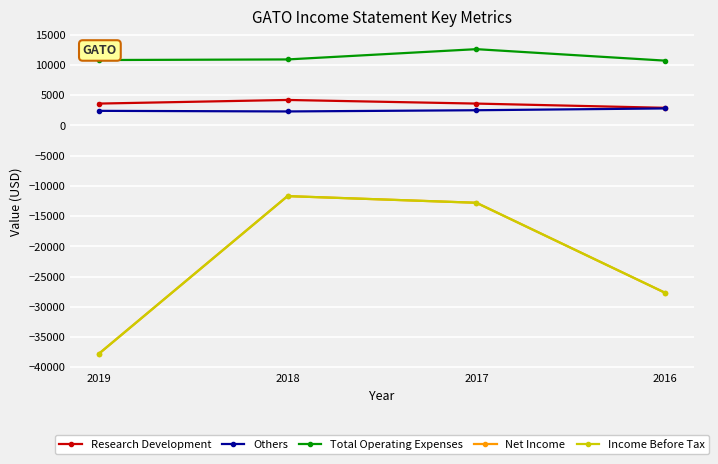

The value of Research Development at 2017 is 3600. True or false?

True